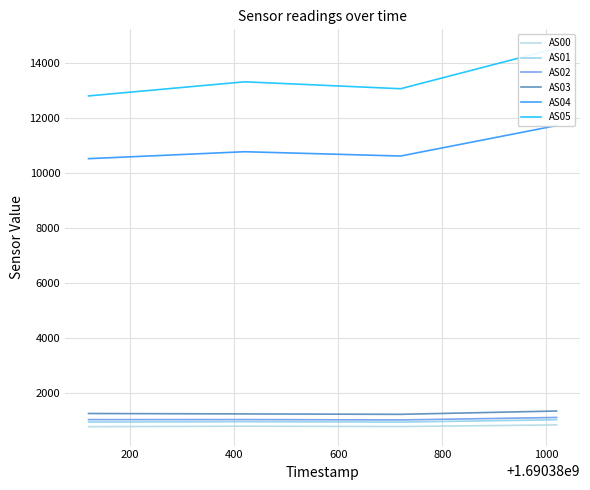

Is the value of AS04 at 200 greater than the value of AS00 at 400?

Yes